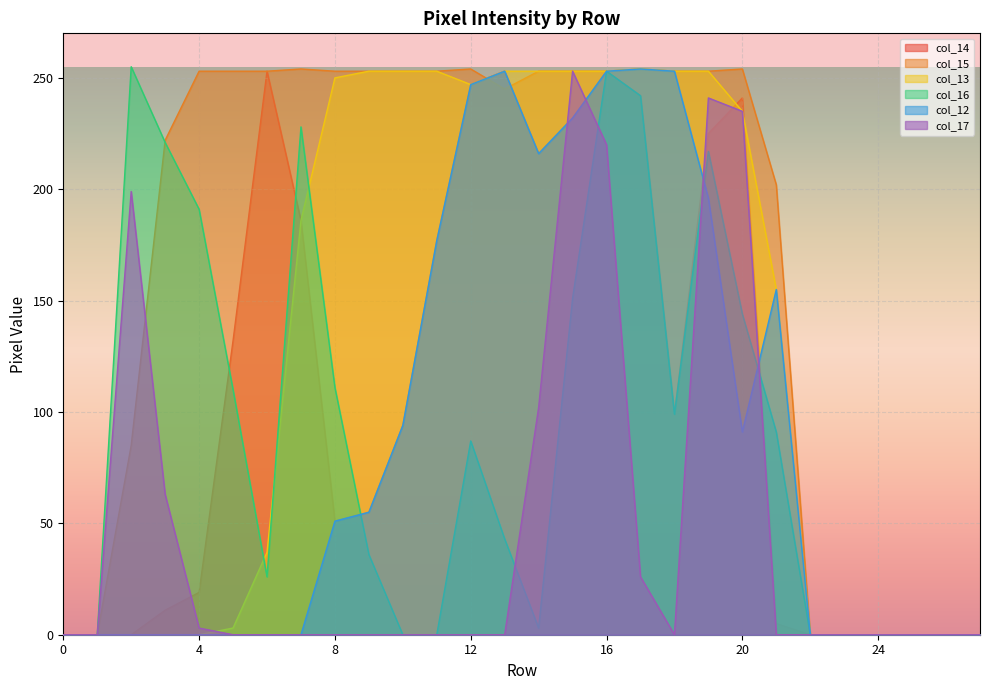

What is the difference between the col_14 values at 7 and 15?

46